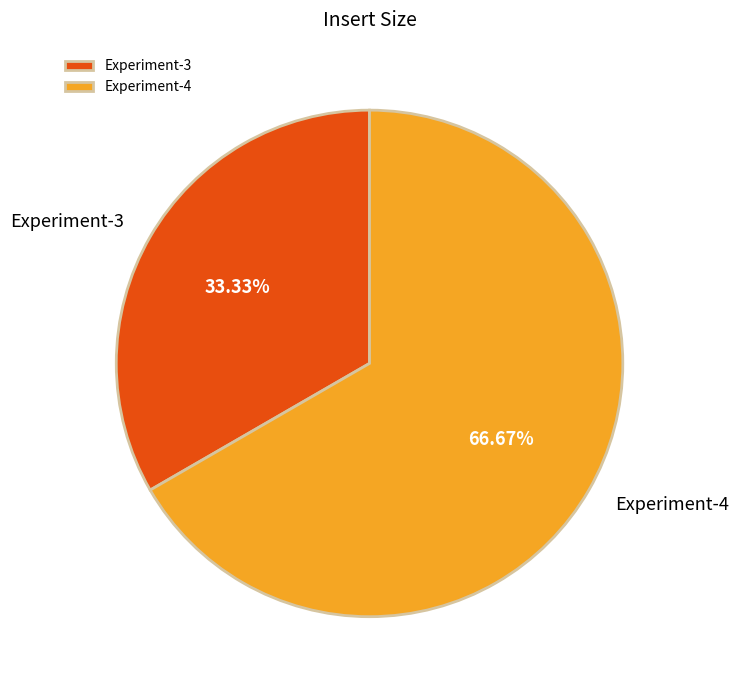

What percentage is the Experiment-3 slice, to the nearest percent?

33%